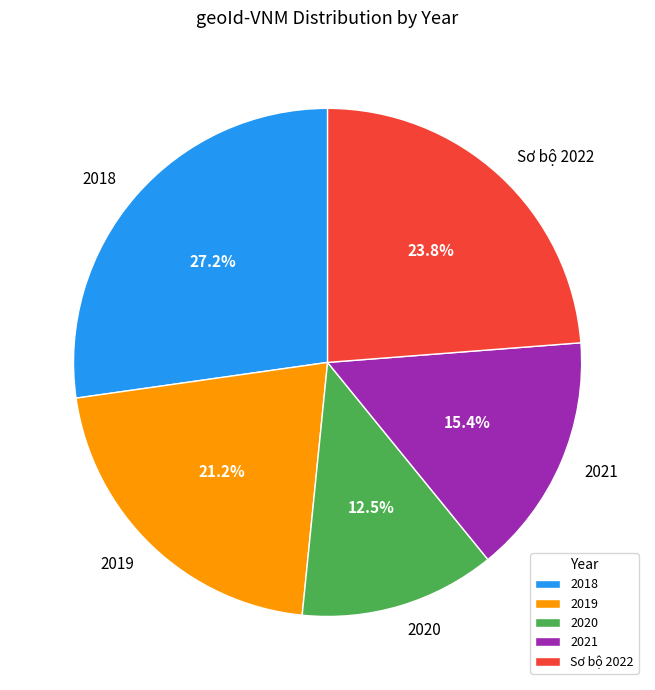

What percentage is the Sơ bộ 2022 slice, to the nearest percent?

24%